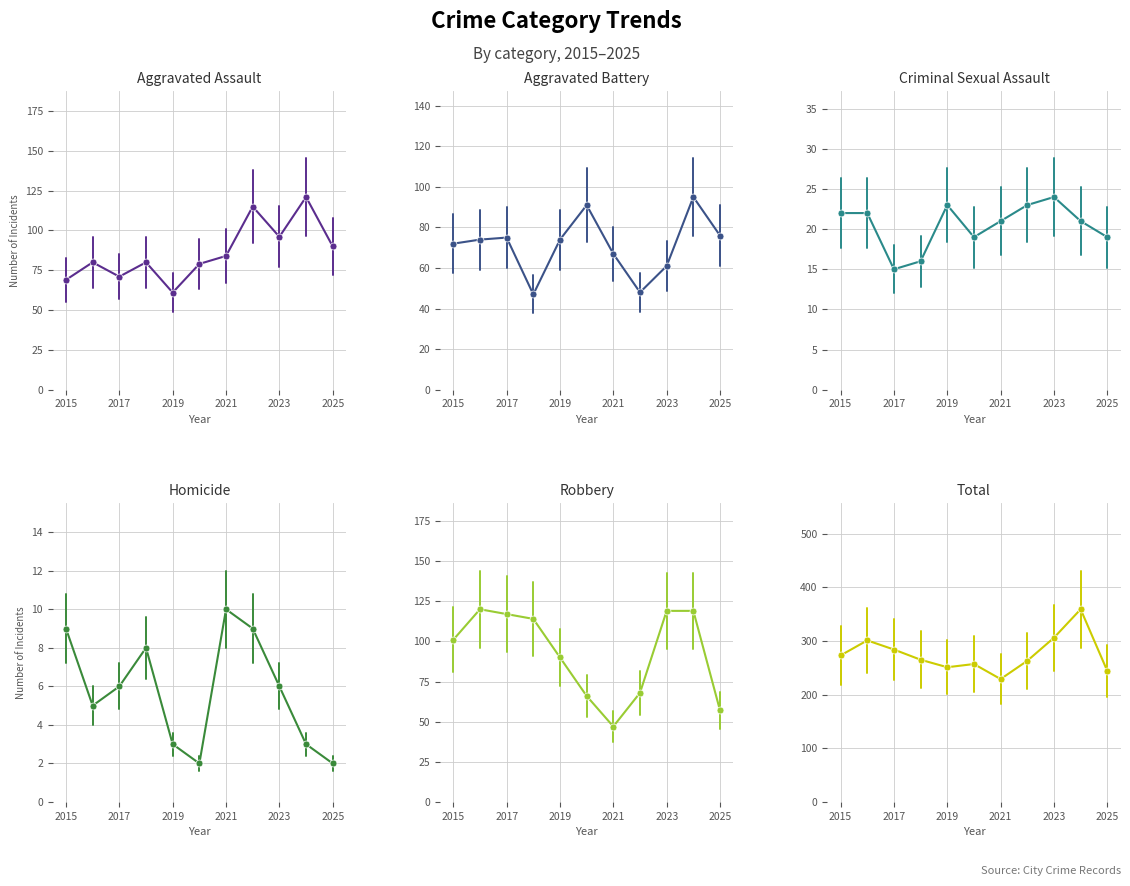

Count the Homicide values in the range 3 to 9.

8